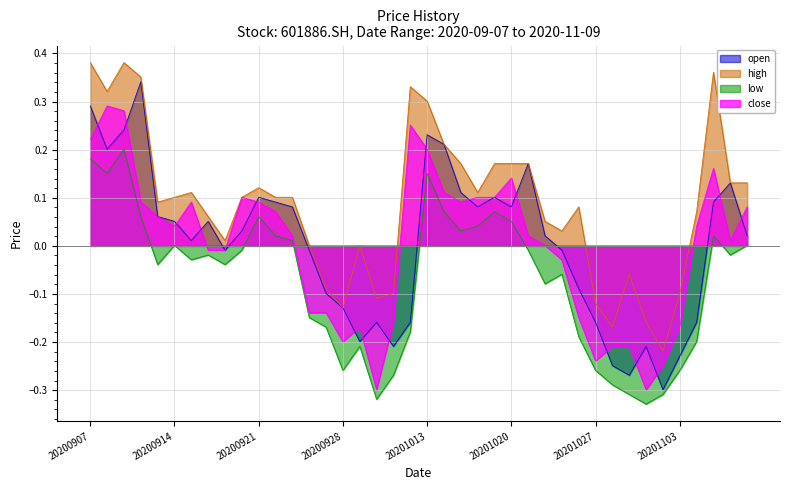

Where is close nearest to the value 0?

20201022